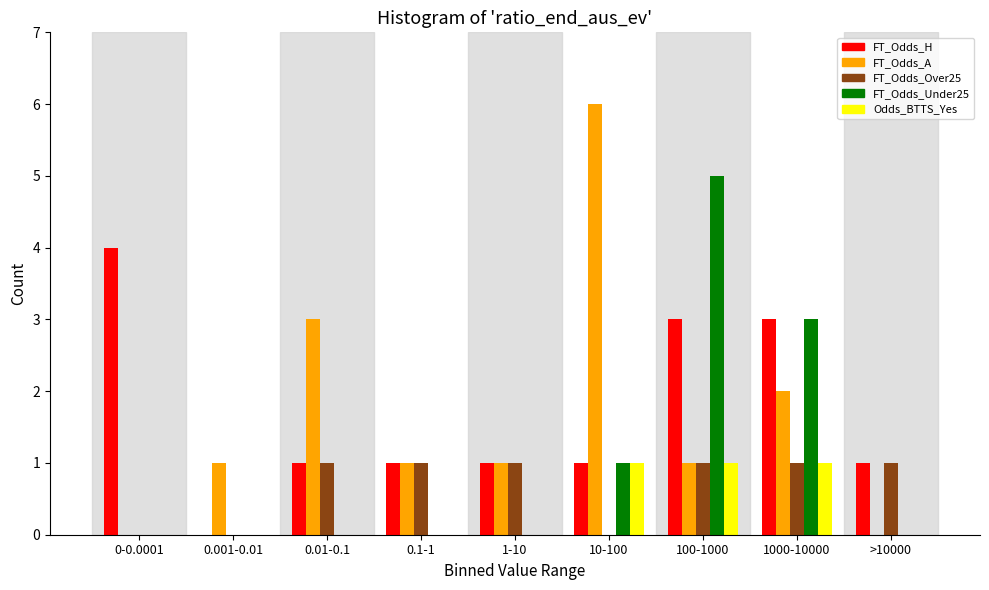

Between 10-100 and 1000-10000, which series saw the biggest shift?

FT_Odds_A